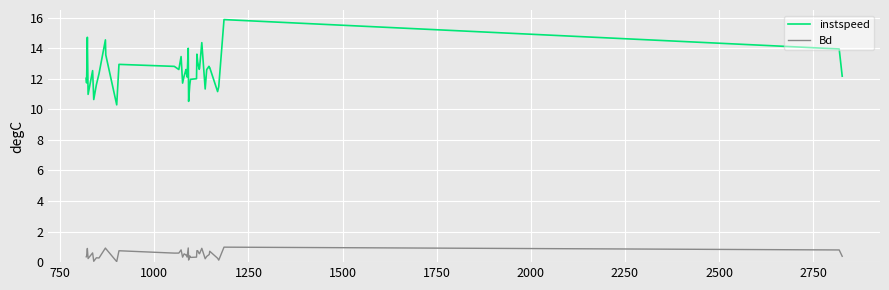

List the series in order of their overall mean, lowest first.

Bd, instspeed